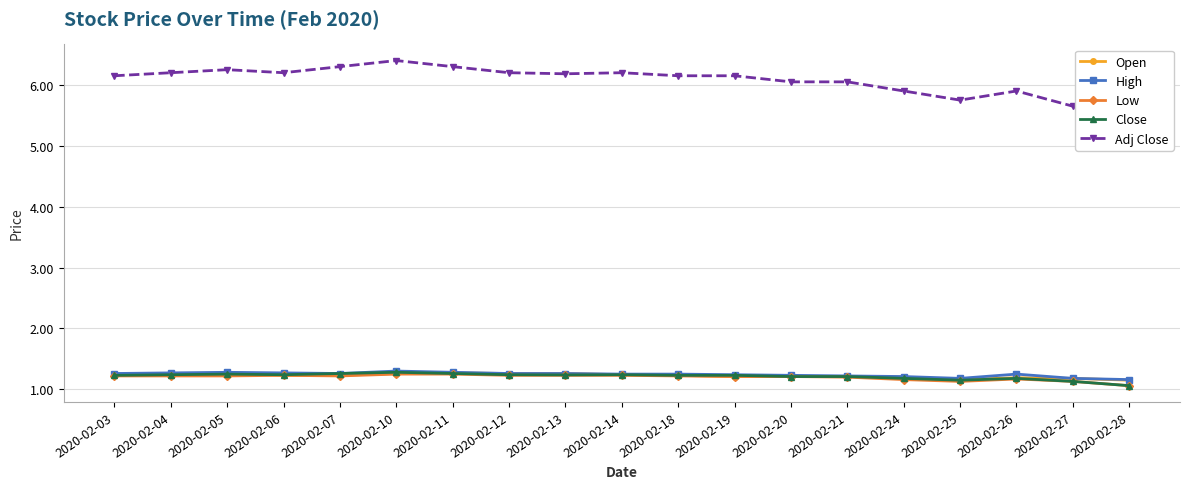

True or false: High and Open intersect in this chart.

False